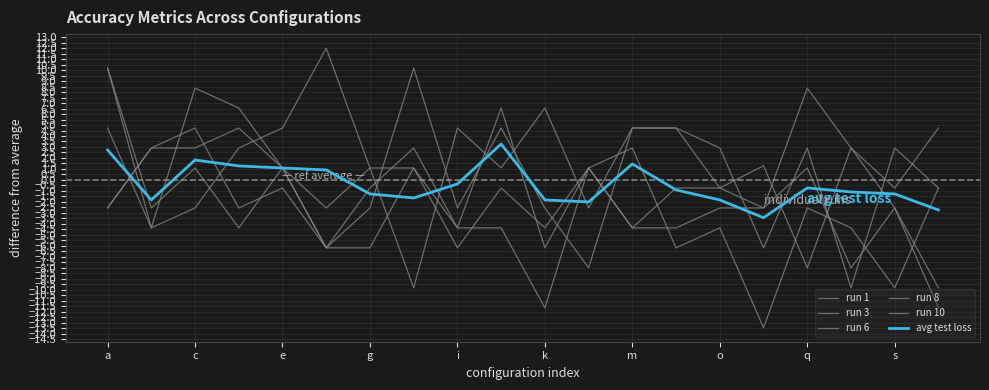

Reading left to right, transcribe all the data shown in this chart.

run 1: -2.6	2.9	4.7	-2.6	-0.7	-6.2	-6.2	1.1	-6.2	-0.7	-4.4	1.1	-4.4	-4.4	-2.6	-2.6	8.4	2.9	-2.6	-9.8
run 3: -2.6	2.9	2.9	4.7	1.1	-6.2	-2.6	10.2	-2.6	4.7	-2.6	-8.0	4.7	4.7	2.9	-6.2	2.9	-9.8	2.9	-0.7
run 6: 10.2	-2.6	1.1	-4.4	1.1	-2.6	1.1	1.1	-4.4	6.5	-6.2	1.1	2.9	-6.2	-4.4	-13.4	-2.6	-4.4	-9.8	-0.7
run 8: 4.7	-4.4	8.4	6.5	1.1	-6.2	-0.7	2.9	-4.4	-4.4	-11.6	1.1	-4.4	-0.7	-0.7	-2.6	1.1	-8.0	-2.6	-11.6
run 10: 10.2	-4.4	-2.6	2.9	4.7	12.0	1.1	-9.8	4.7	1.1	6.5	-2.6	4.7	4.7	-0.7	1.3	-8.0	2.9	-0.7	4.7
avg test loss: 2.7	-1.8	1.8	1.3	1.1	0.9	-1.3	-1.6	-0.4	3.3	-1.8	-2.0	1.5	-0.9	-1.8	-3.4	-0.7	-1.1	-1.3	-2.7